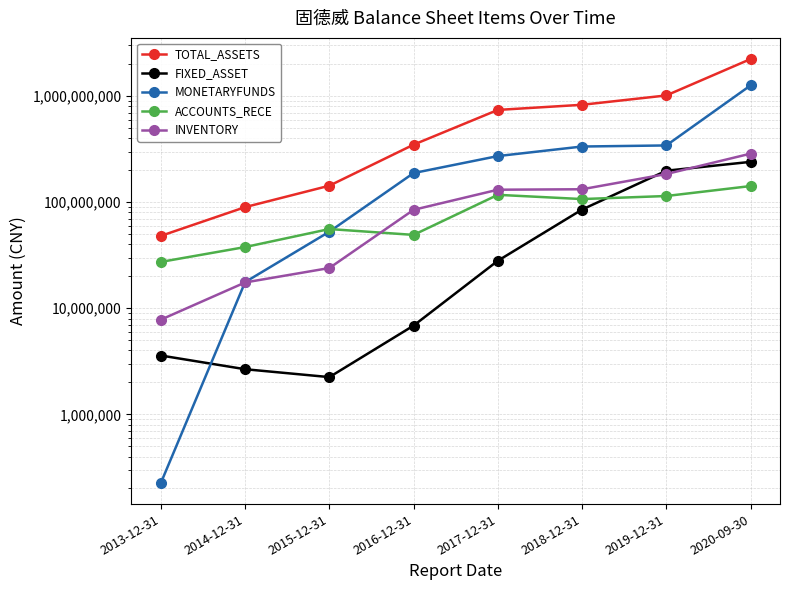

What is the value of the ACCOUNTS_RECE point at the 4th from the left?

49134063.8